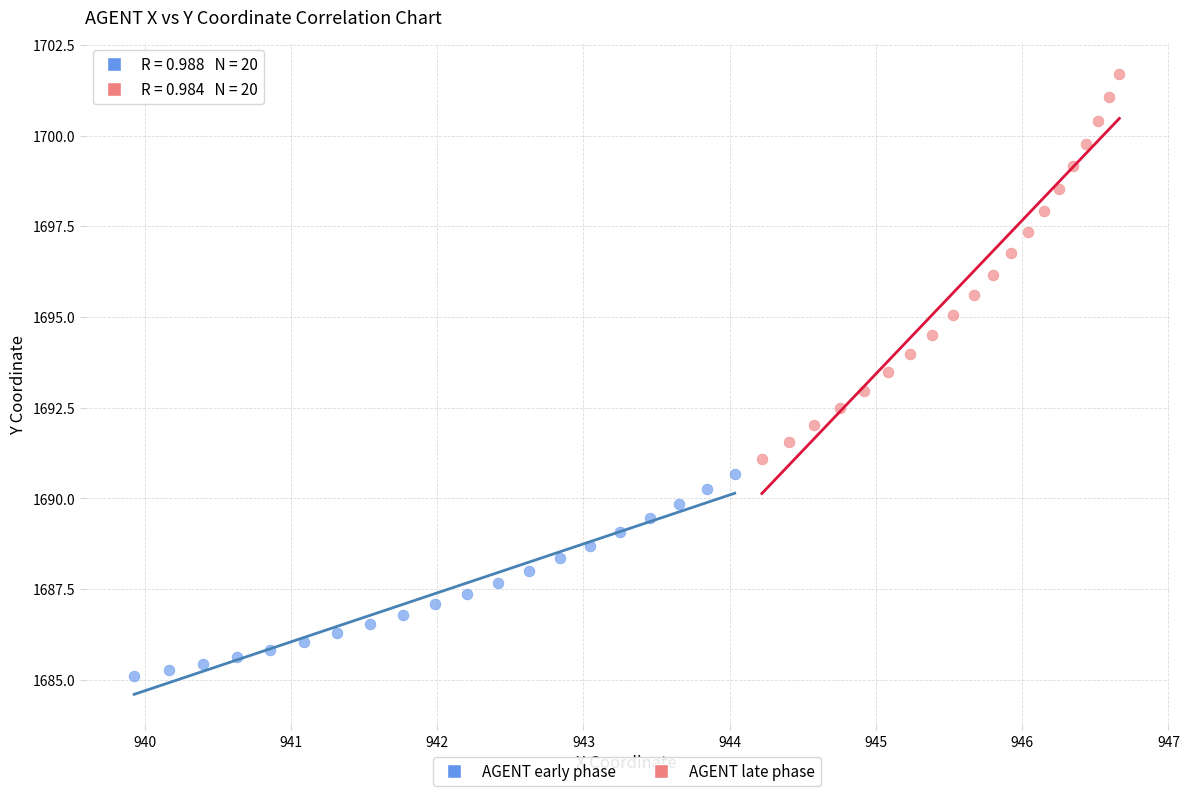

Which series reaches the maximum Y coordinate?

AGENT late phase